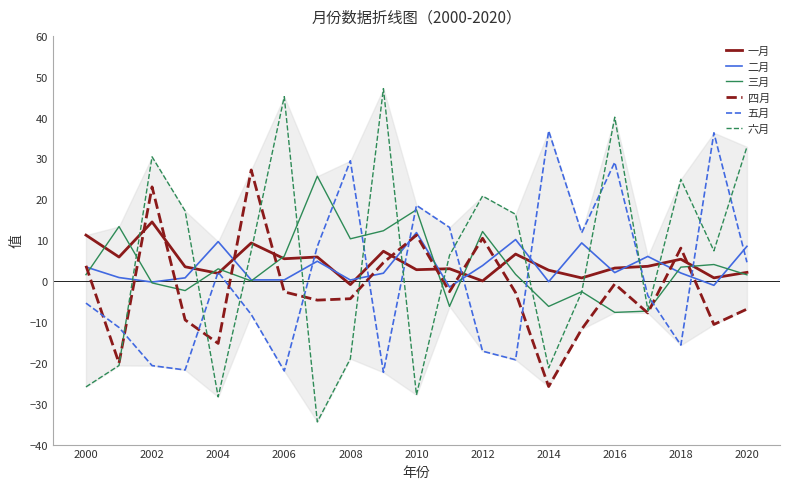

After their last crossing, which series has the higher values: 五月 or 二月?

二月